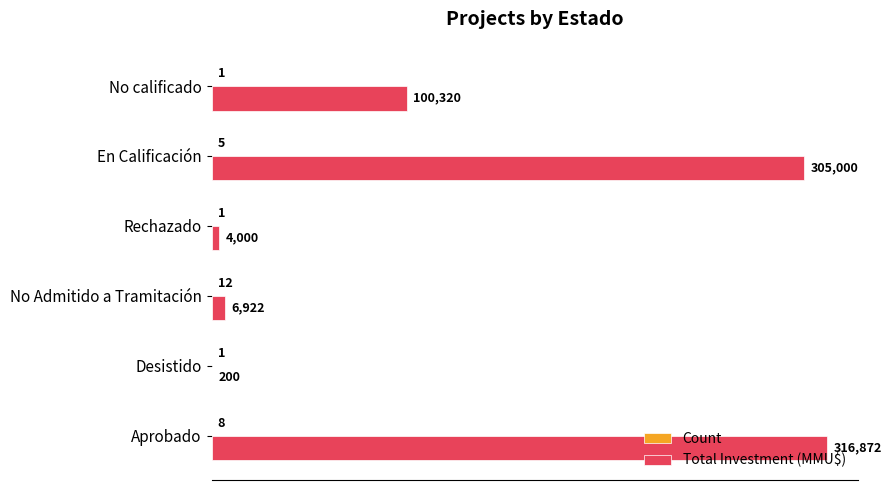

What is the sum of all Total Investment (MMU$) values?

733314